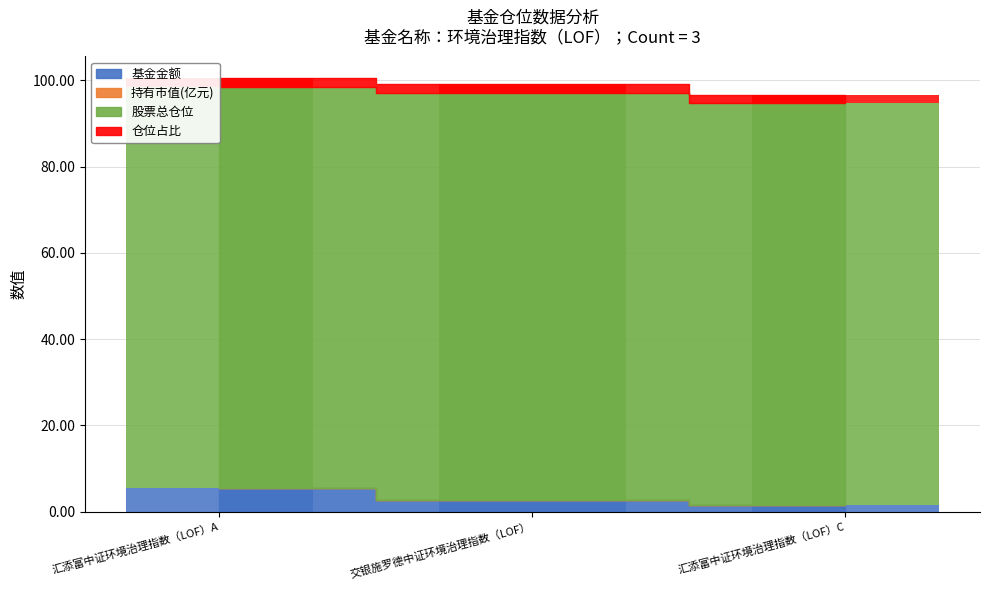

Reading left to right, what are all the values shown in this chart?

基金金额: 5.4	2.6	1.6
持有市值(亿元): 0.1	0.1	0.0
股票总仓位: 93.0	94.5	93.0
仓位占比: 2.0	2.0	2.0